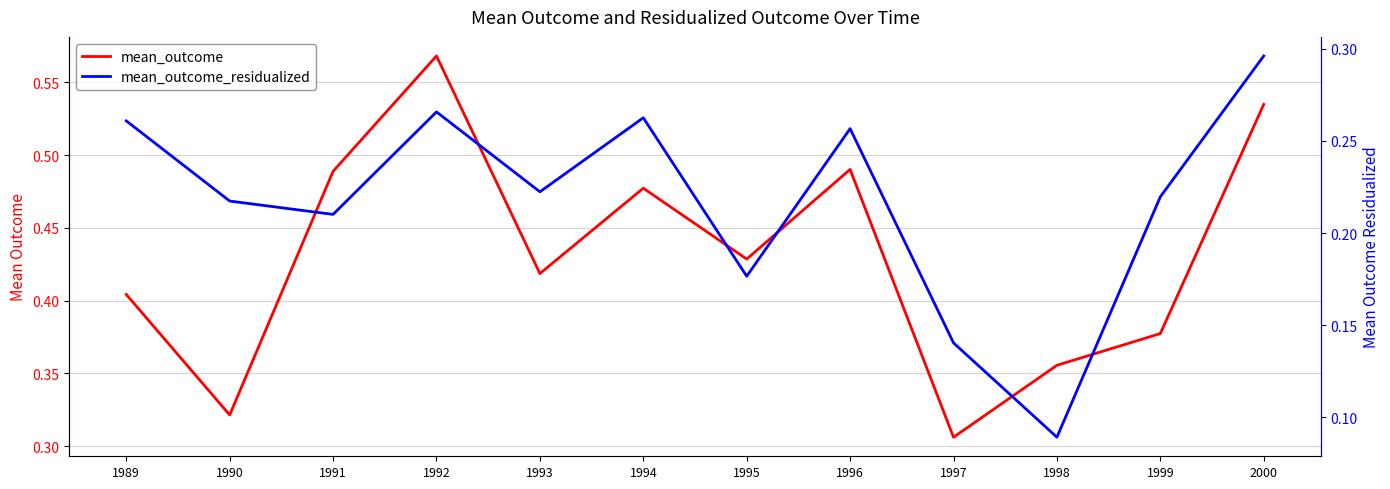

What is the approximate value of mean_outcome_residualized at 1993?

0.2